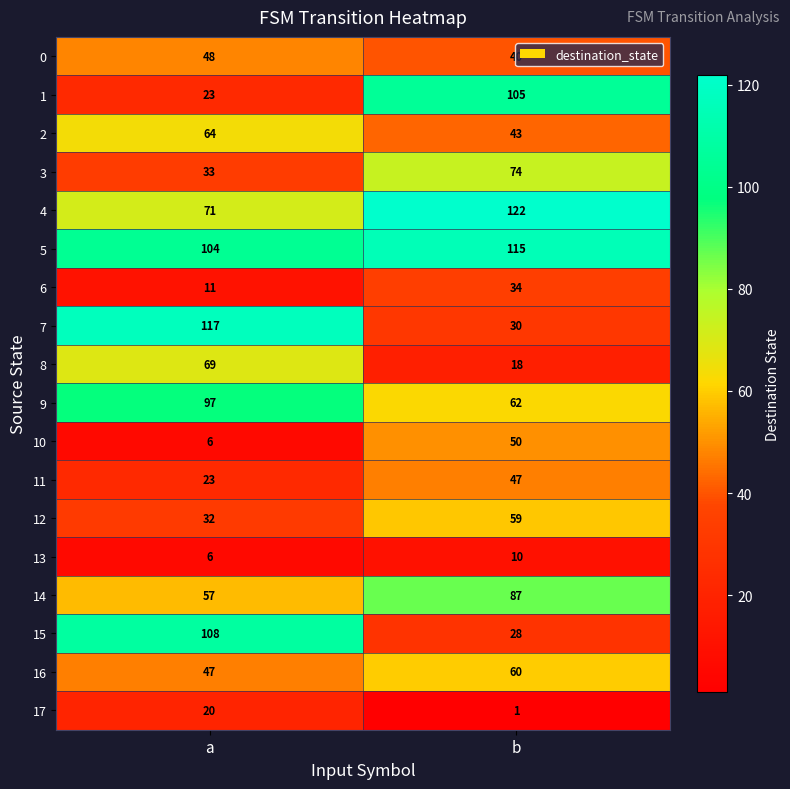

Which label corresponds to the largest value in the chart?

b